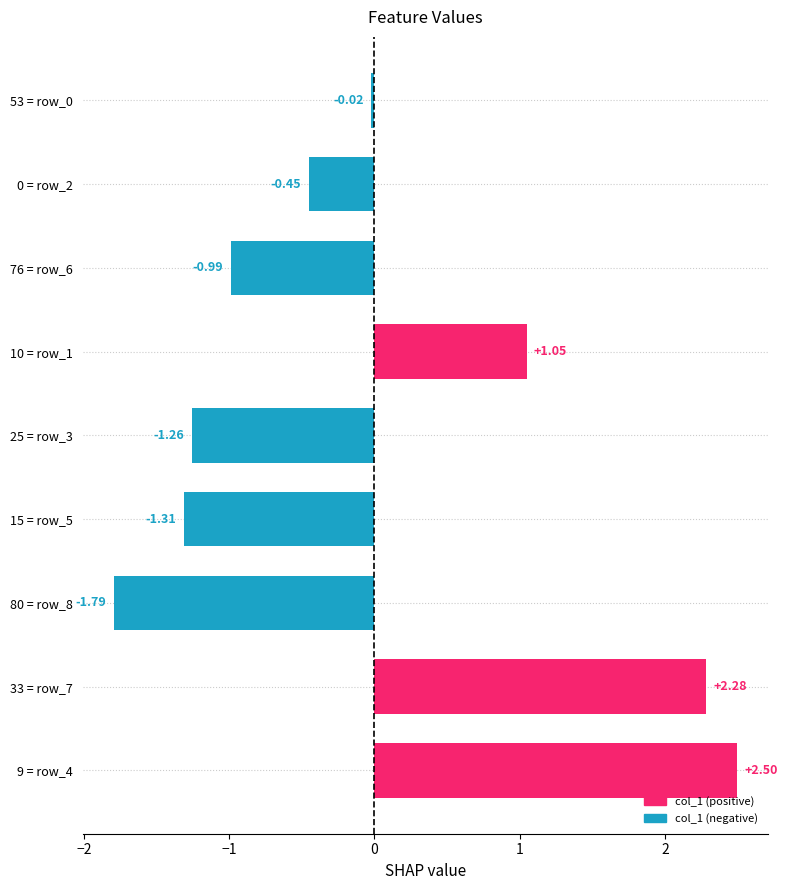

Does the chart contain any negative values?

Yes